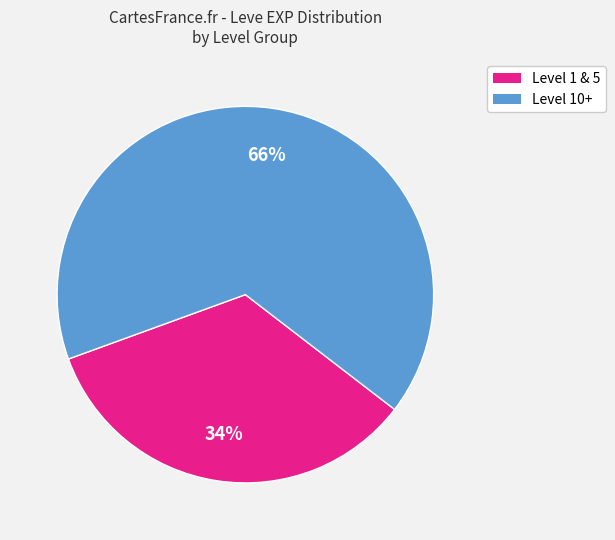

Does any single category account for the majority?

Yes